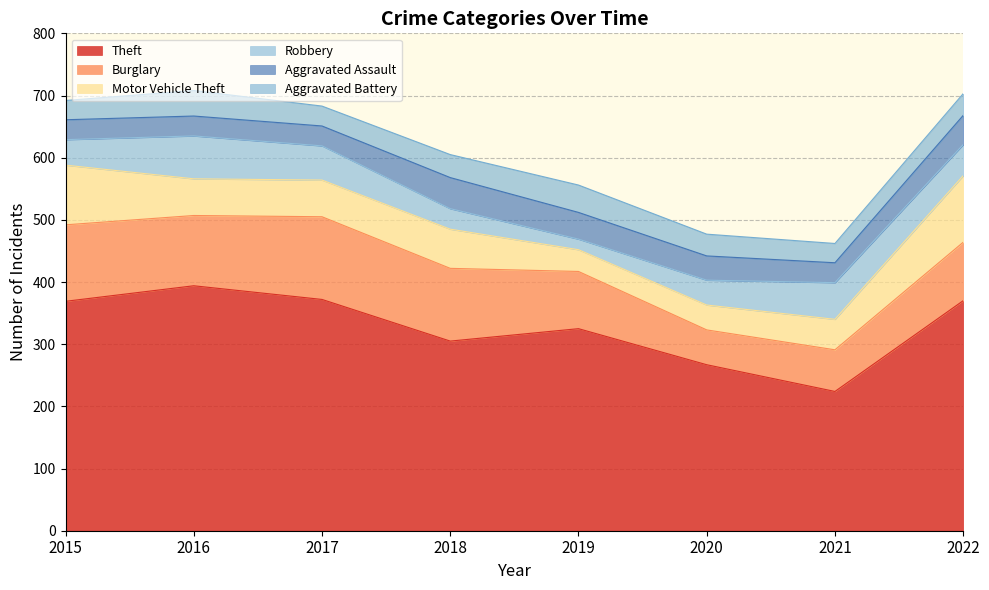

Which category has the lowest value across all series?

2019